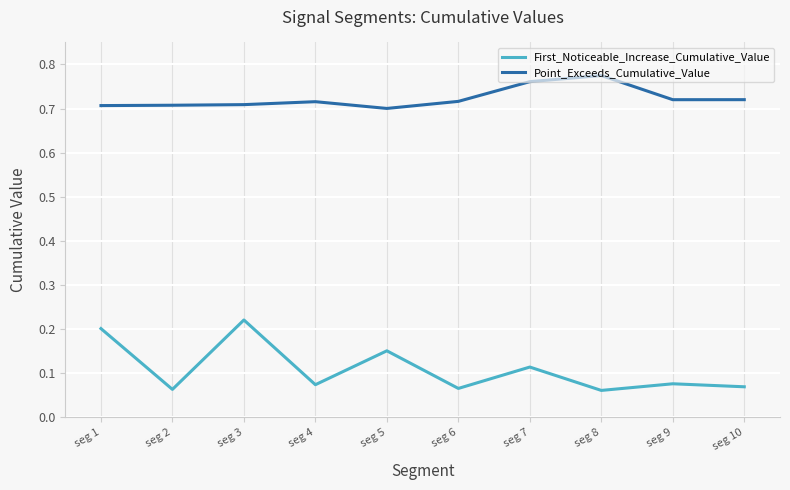

Which series has the widest spread of values?

First_Noticeable_Increase_Cumulative_Value